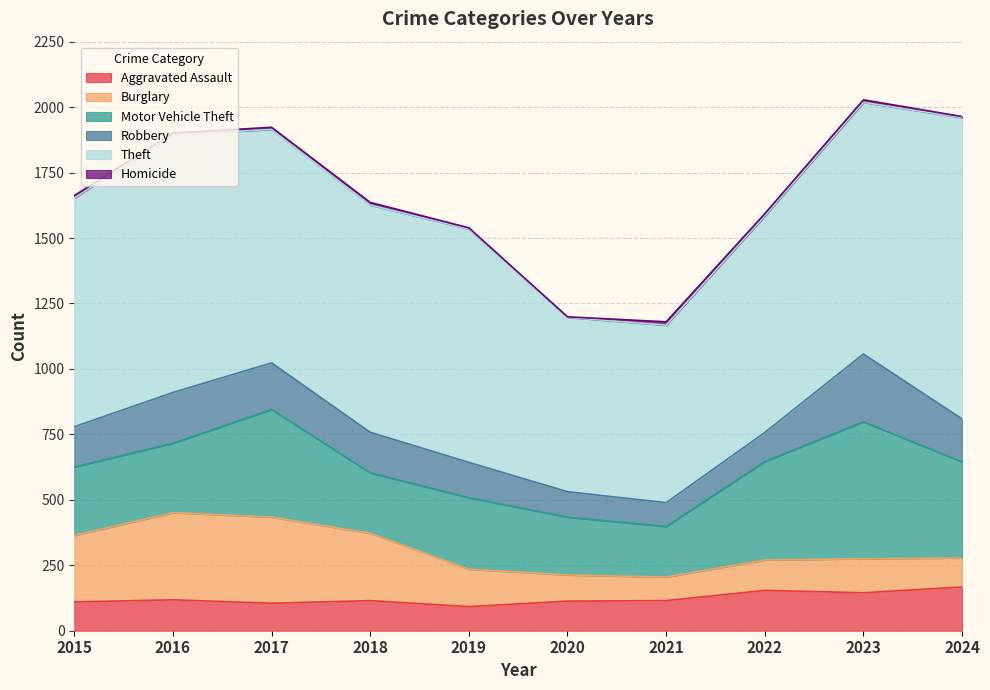

Reading left to right, transcribe all the data shown in this chart.

Aggravated Assault: 2015=110	2016=118	2017=105	2018=115	2019=92	2020=113	2021=115	2022=154	2023=145	2024=167
Burglary: 2015=254	2016=333	2017=329	2018=257	2019=143	2020=100	2021=90	2022=116	2023=130	2024=111
Motor Vehicle Theft: 2015=261	2016=265	2017=411	2018=231	2019=273	2020=221	2021=193	2022=376	2023=523	2024=367
Robbery: 2015=154	2016=194	2017=178	2018=155	2019=135	2020=97	2021=91	2022=111	2023=259	2024=164
Theft: 2015=874	2016=984	2017=892	2018=868	2019=891	2020=666	2021=678	2022=827	2023=961	2024=1151
Homicide: 2015=9	2016=7	2017=8	2018=10	2019=5	2020=2	2021=13	2022=9	2023=10	2024=4